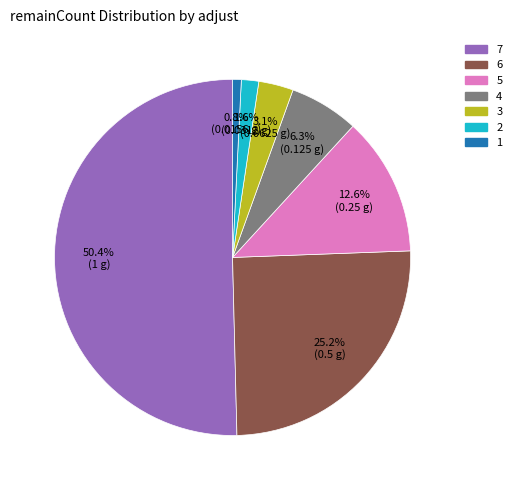

How much of the chart is everything except 1?

99.2%